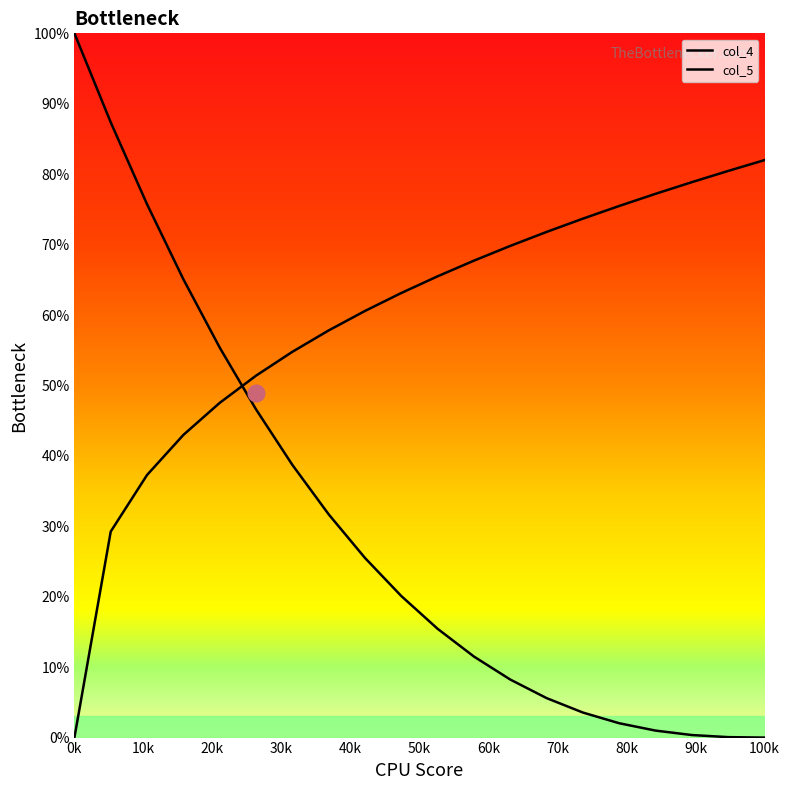

Is this an area chart (filled region under the line)?

No